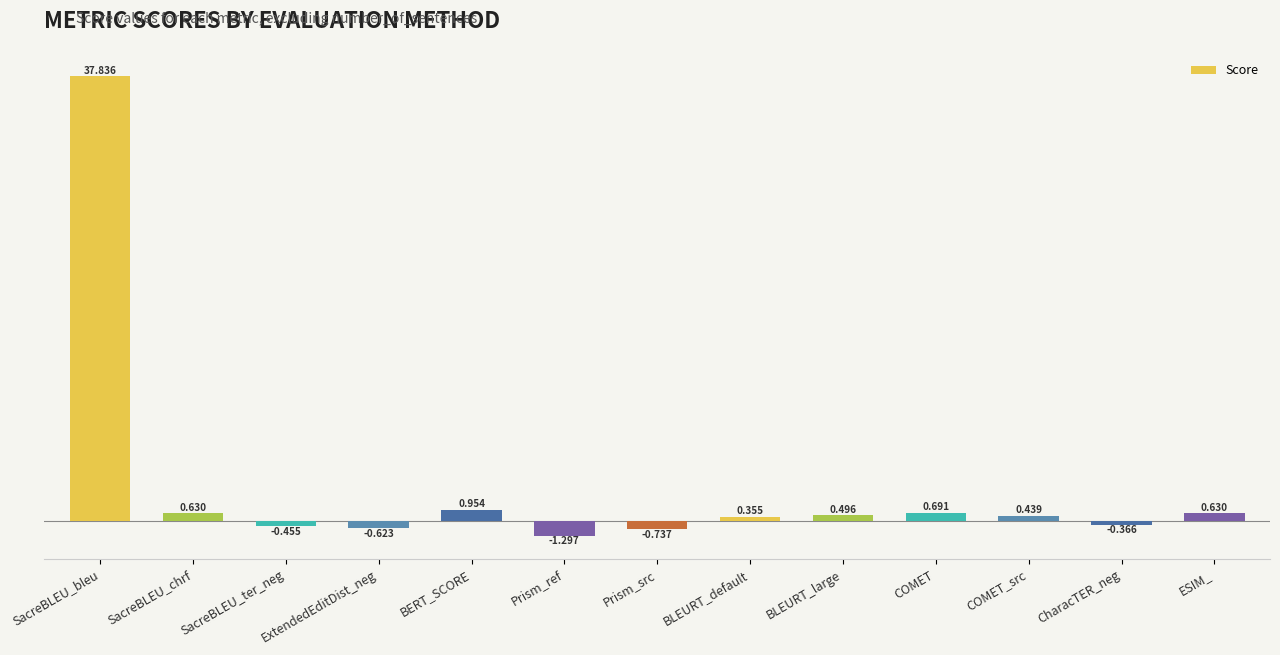

What is the value of the 1st bar from the left?

37.8